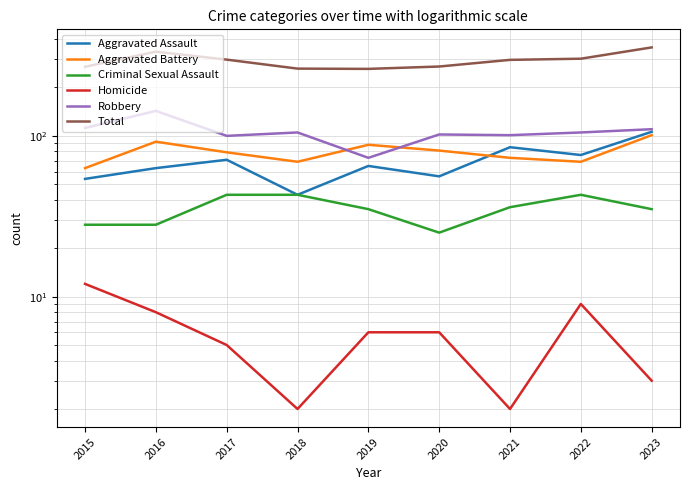

List the labels in order of Aggravated Assault value, smallest first.

2018, 2015, 2020, 2016, 2019, 2017, 2022, 2021, 2023